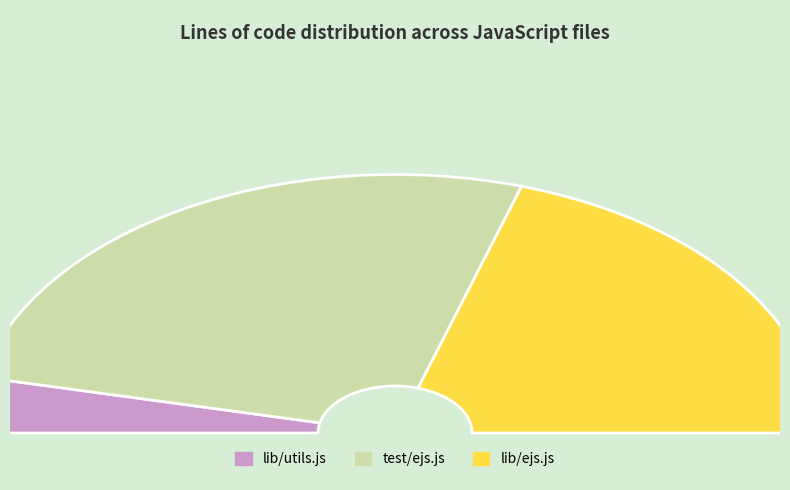

Is it true that lib/utils.js is 7% of the pie?

True